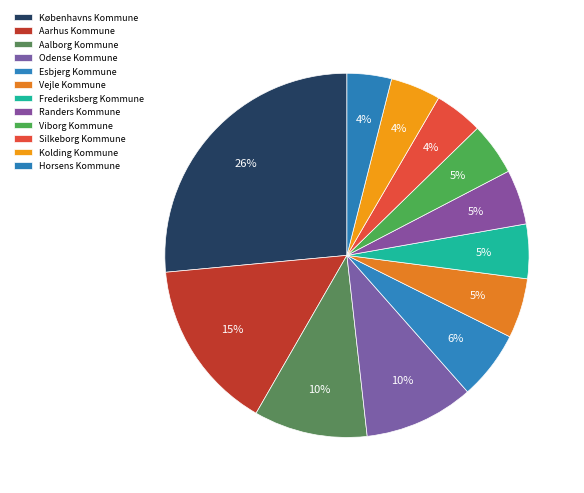

Rank the categories by value from lowest to highest.

Horsens Kommune, Silkeborg Kommune, Kolding Kommune, Viborg Kommune, Frederiksberg Kommune, Randers Kommune, Vejle Kommune, Esbjerg Kommune, Odense Kommune, Aalborg Kommune, Aarhus Kommune, Københavns Kommune